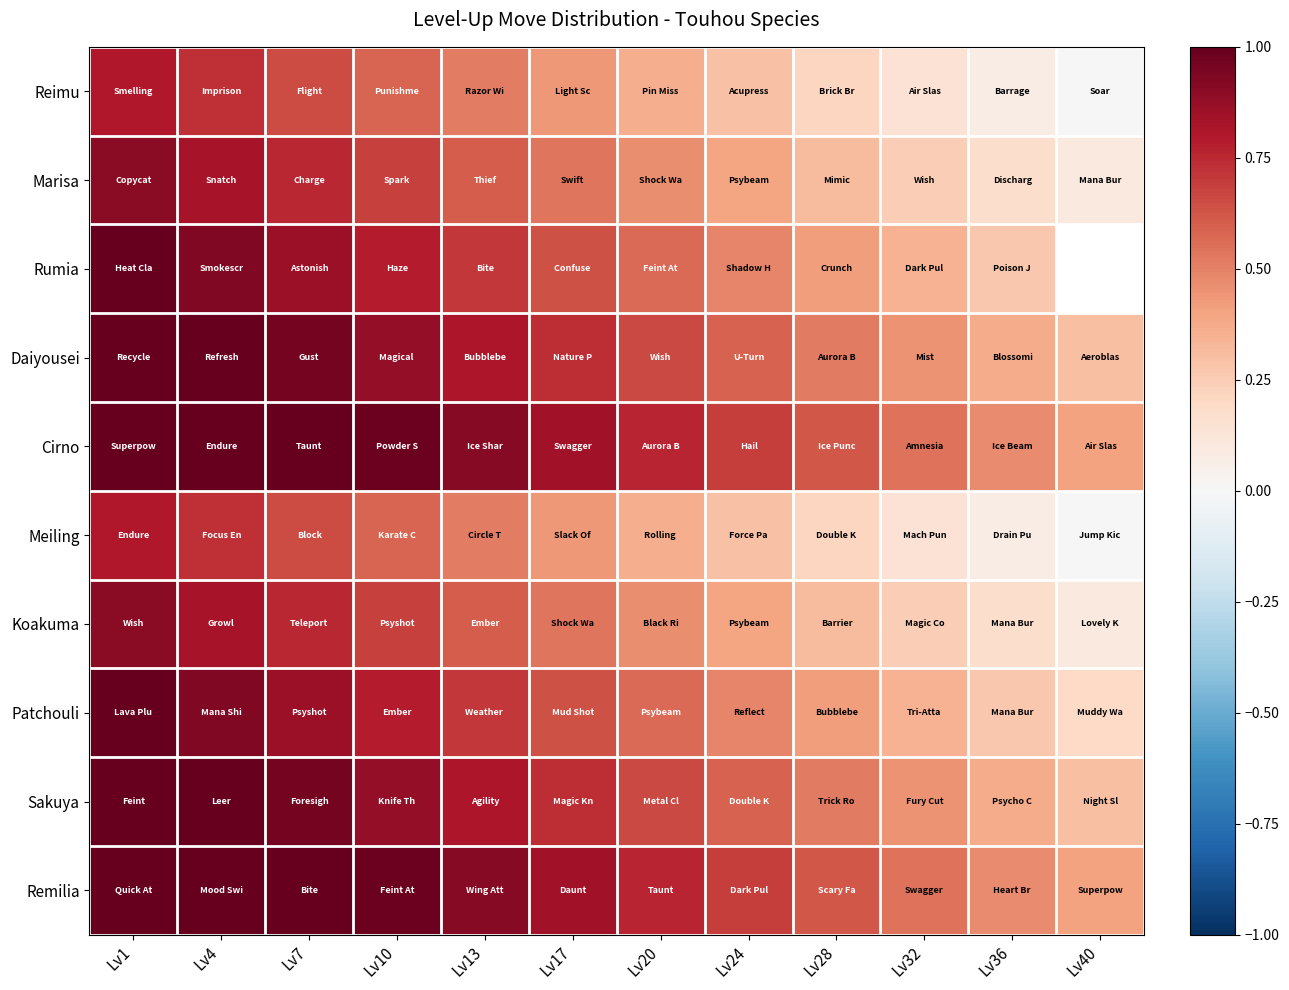

What is the difference between the maximum and second lowest values in the Sakuya series?

0.6